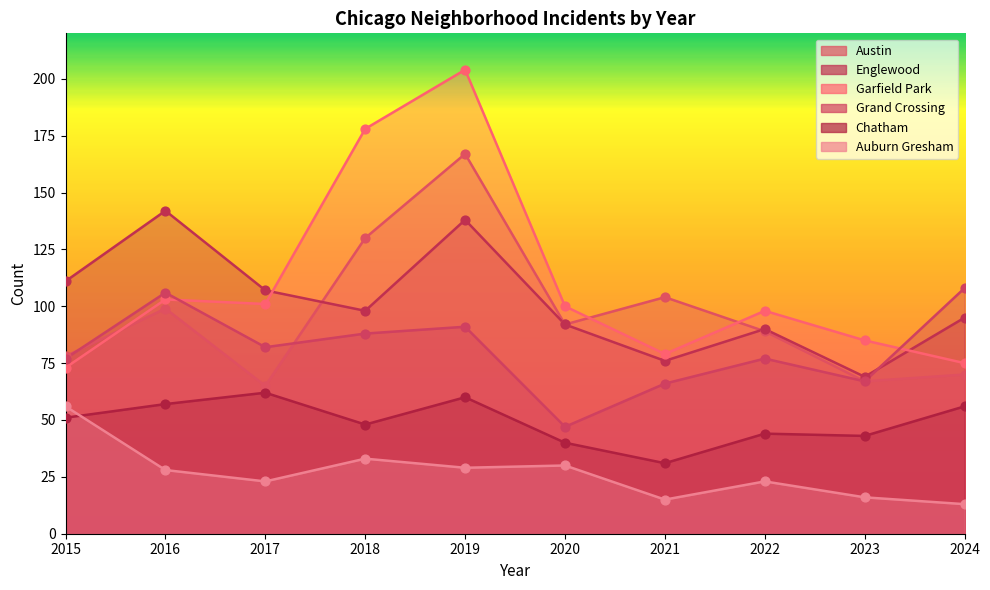

Which series has the largest Y range (max minus min)?

Garfield Park